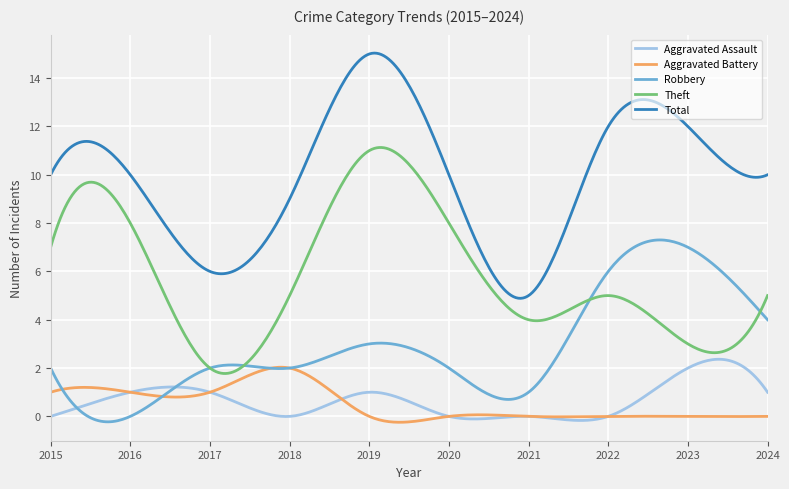

What is the maximum value for Robbery?

7.3